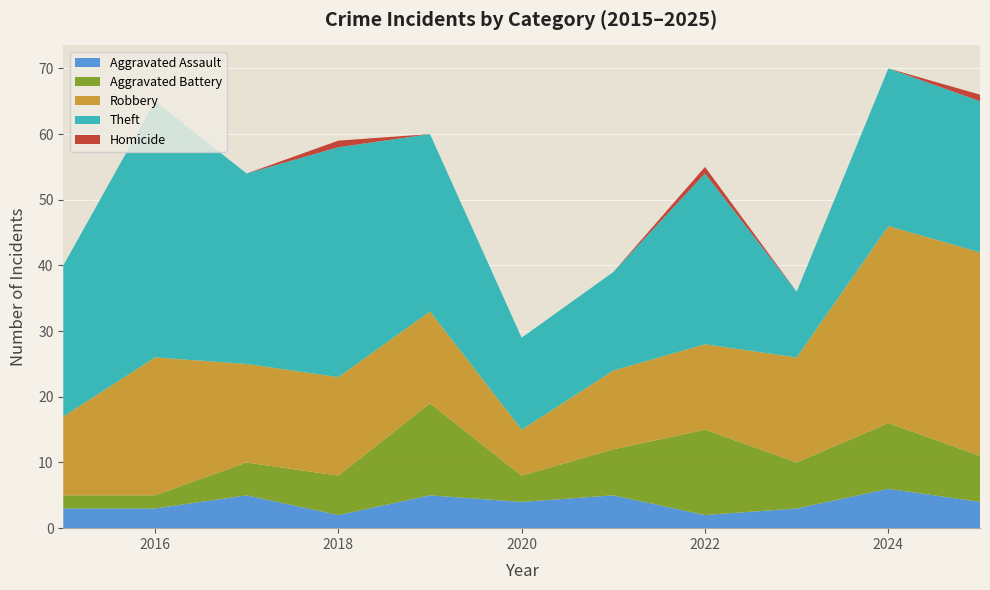

Reading left to right, list all the values displayed in this chart.

Aggravated Assault: 2015=3	2016=3	2017=5	2018=2	2019=5	2020=4	2021=5	2022=2	2023=3	2024=6	2025=4
Aggravated Battery: 2015=2	2016=2	2017=5	2018=6	2019=14	2020=4	2021=7	2022=13	2023=7	2024=10	2025=7
Robbery: 2015=12	2016=21	2017=15	2018=15	2019=14	2020=7	2021=12	2022=13	2023=16	2024=30	2025=31
Theft: 2015=23	2016=39	2017=29	2018=35	2019=27	2020=14	2021=15	2022=26	2023=10	2024=24	2025=23
Homicide: 2015=0	2016=0	2017=0	2018=1	2019=0	2020=0	2021=0	2022=1	2023=0	2024=0	2025=1